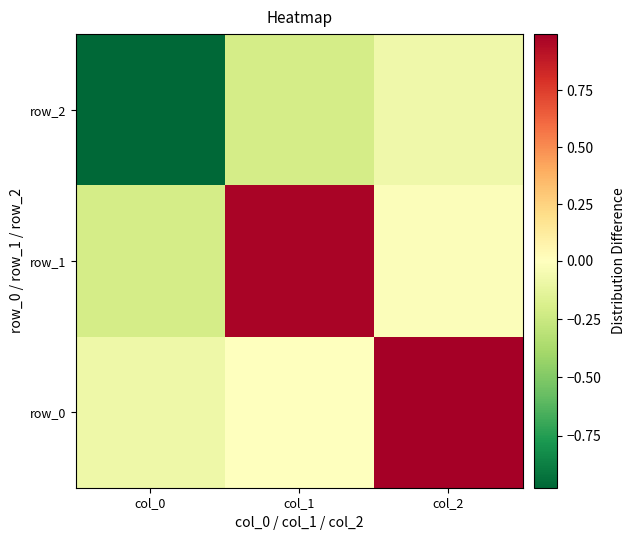

Which series has the largest total across all categories?

row_0